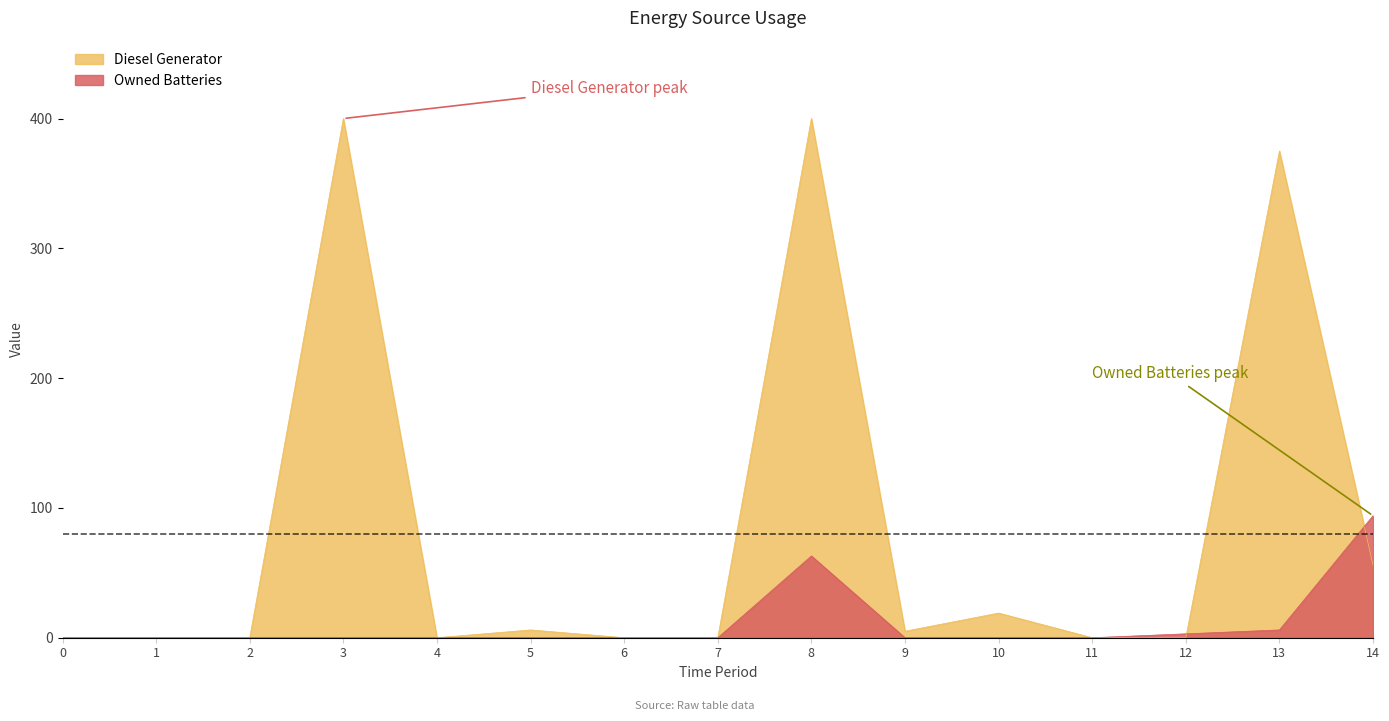

Where is Owned Batteries nearest to the value 47?

8